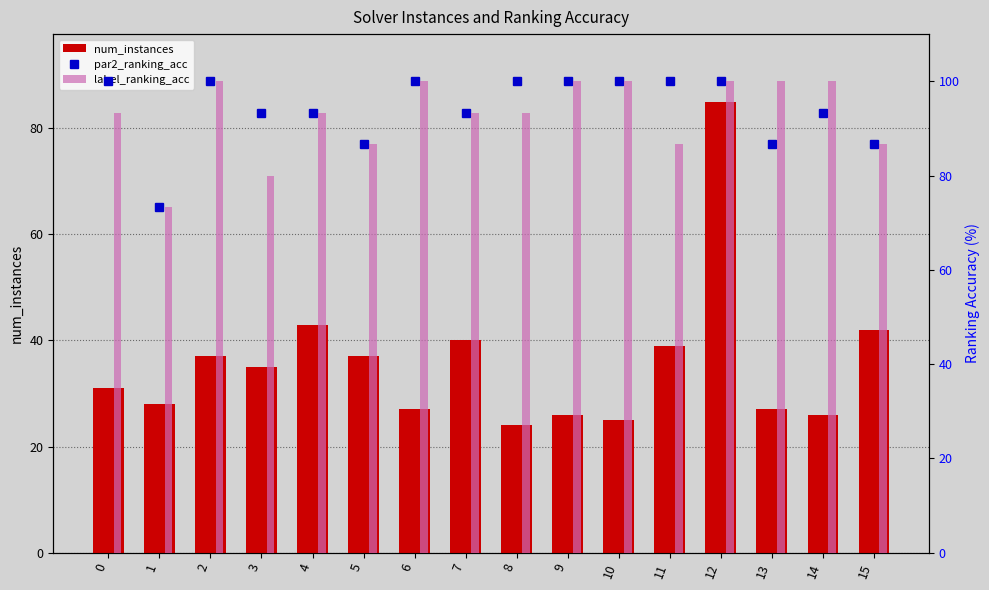

True or false: num_instances has a value of 56.8 at 5.

False